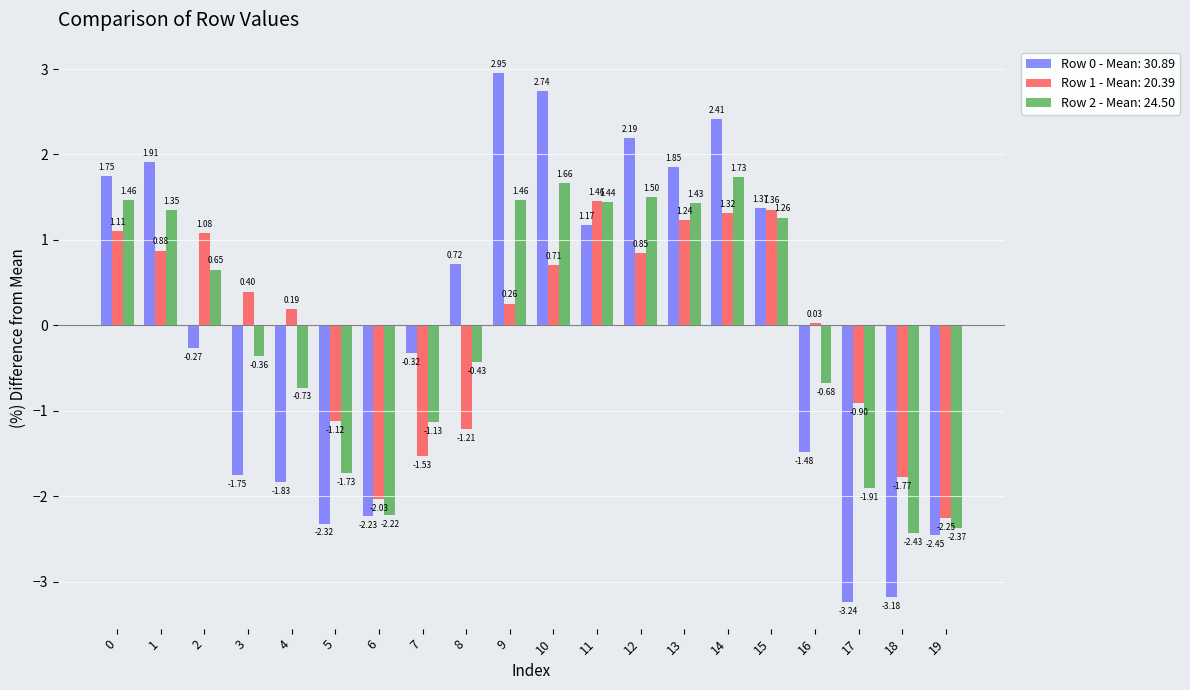

Is the value of Row 2 - Mean: 24.50 at 16 greater than the value of Row 0 - Mean: 30.89 at 4?

Yes